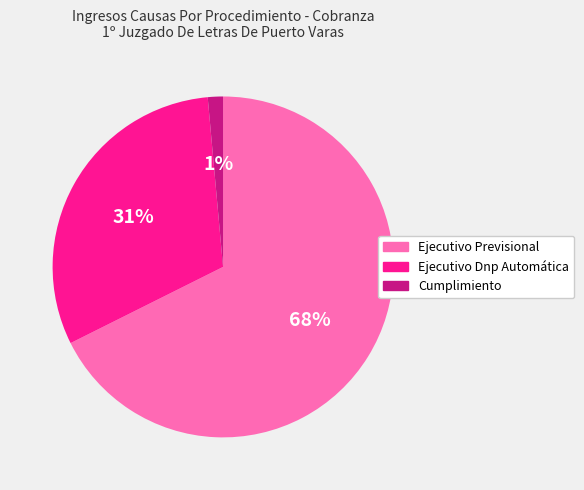

How many slices are in this pie chart?

3